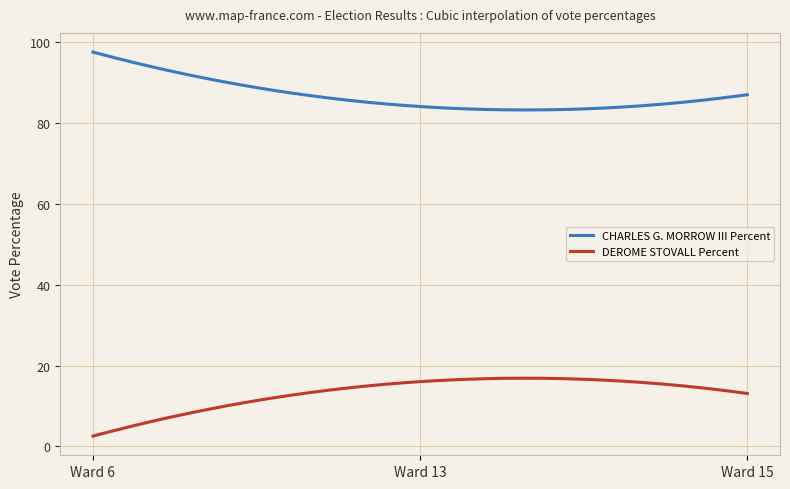

Which series has the largest total across all categories?

CHARLES G. MORROW III Percent